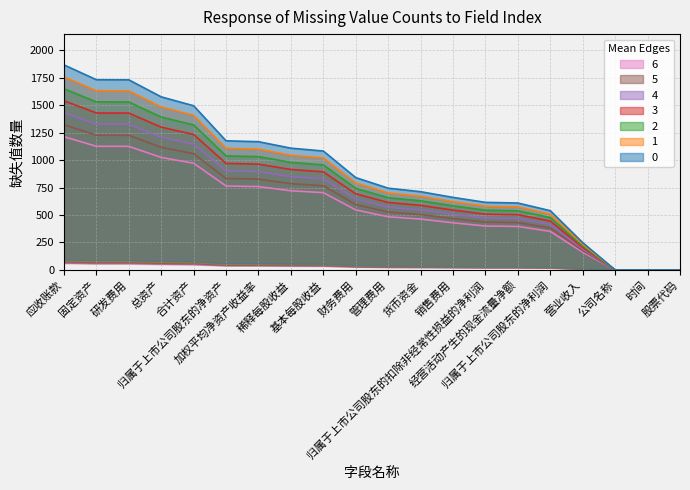

What is the label of the 2nd point from the left?

固定资产